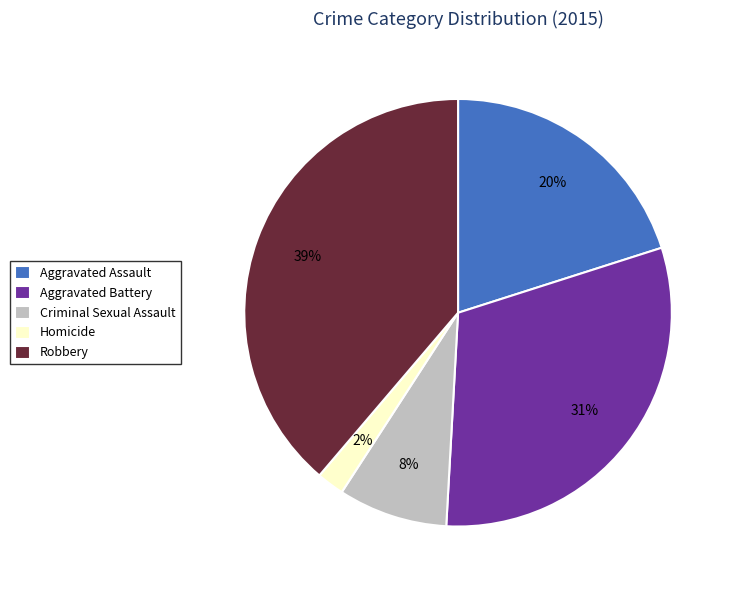

To the nearest percent, what is the difference between the largest and smallest slice percentages?

37%